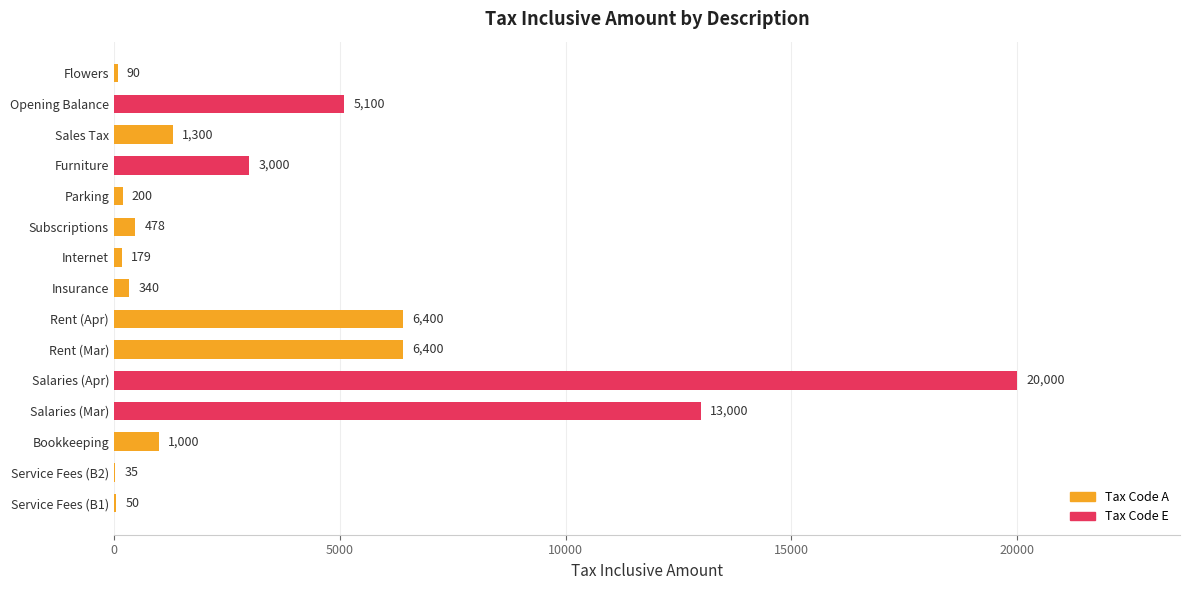

What is the sum of all values?

57572